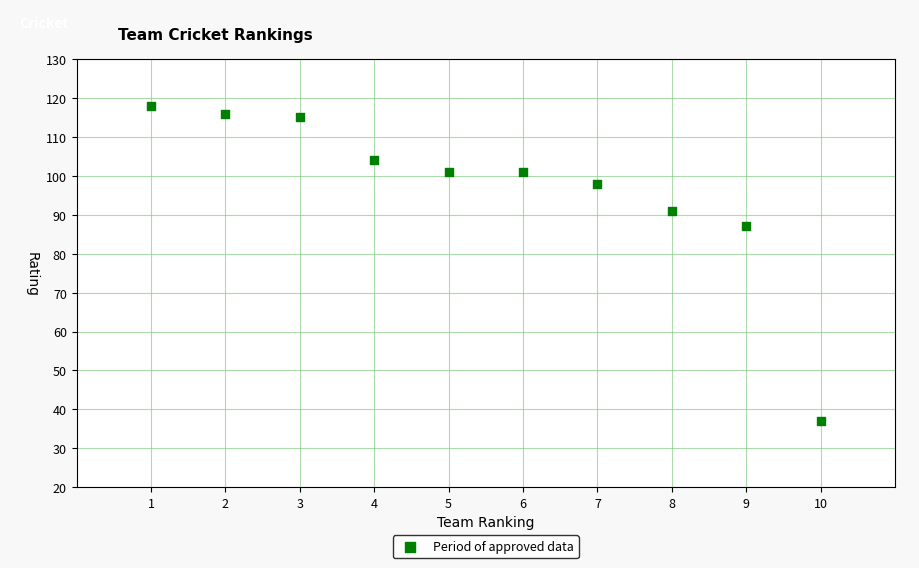

What is the average Y value?

97